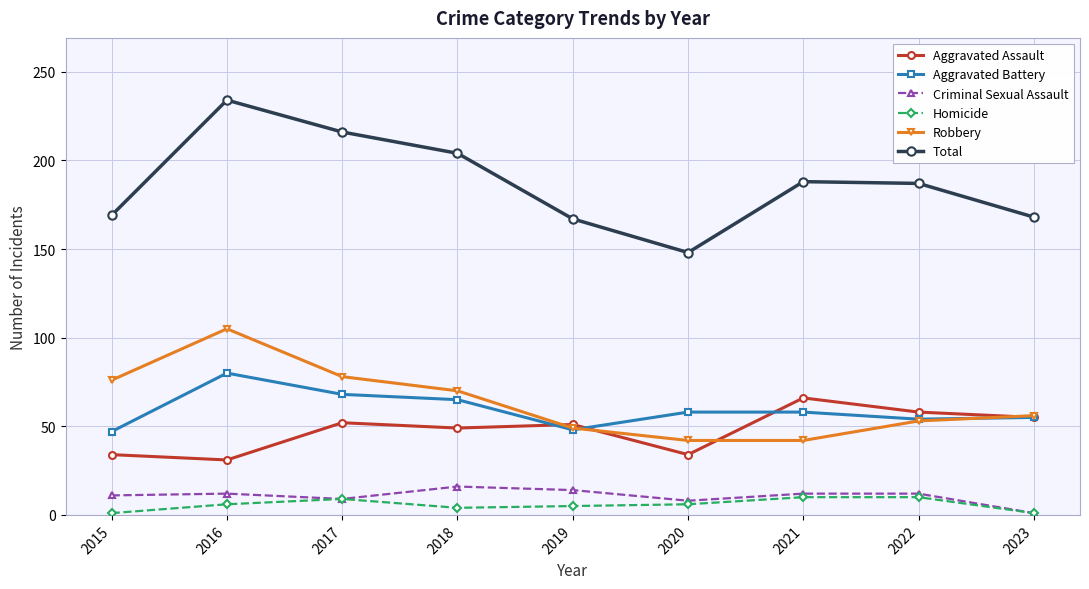

What is the value of the Homicide point at the 9th from the left?

1